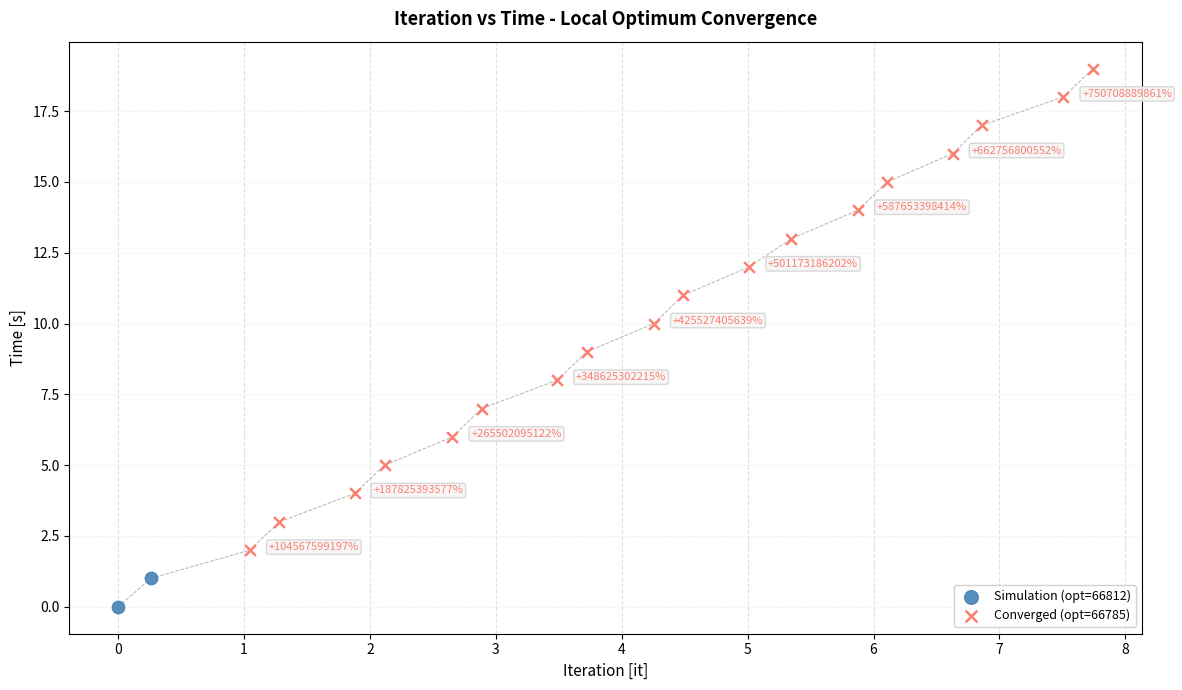

What are all the series names shown in the legend?

Simulation (opt=66812), Converged (opt=66785)